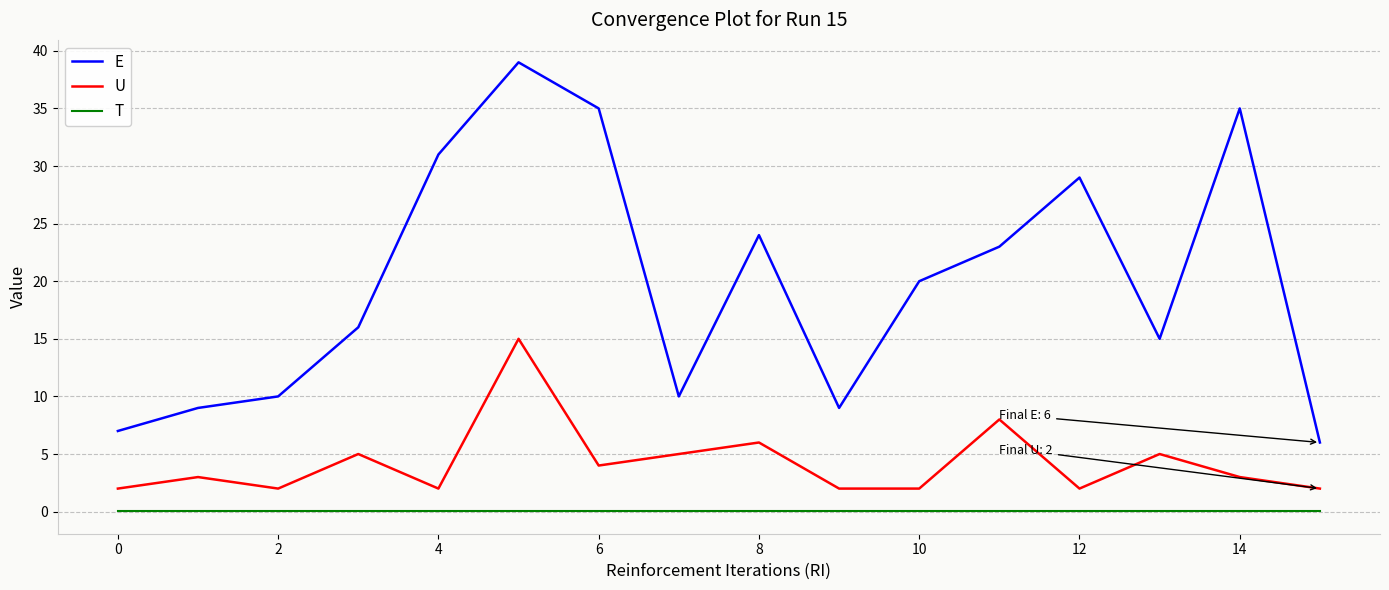

True or false: E has more than 2 points higher than both neighbors.

True